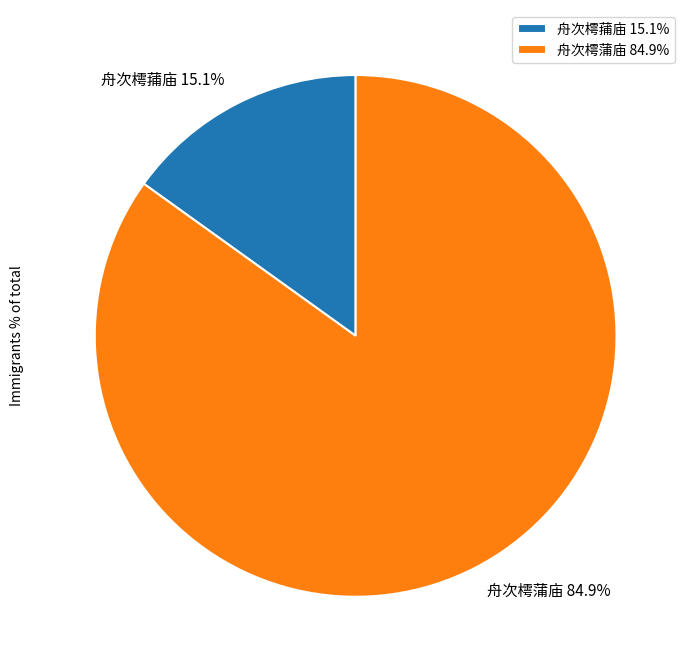

Which slice represents more than half of the pie?

舟次樗蒲庙